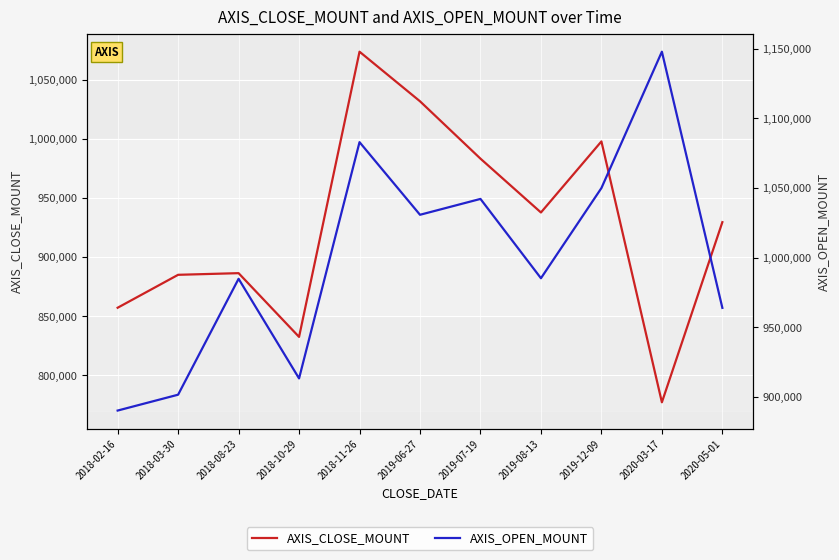

Which series has the widest spread of values?

AXIS_CLOSE_MOUNT